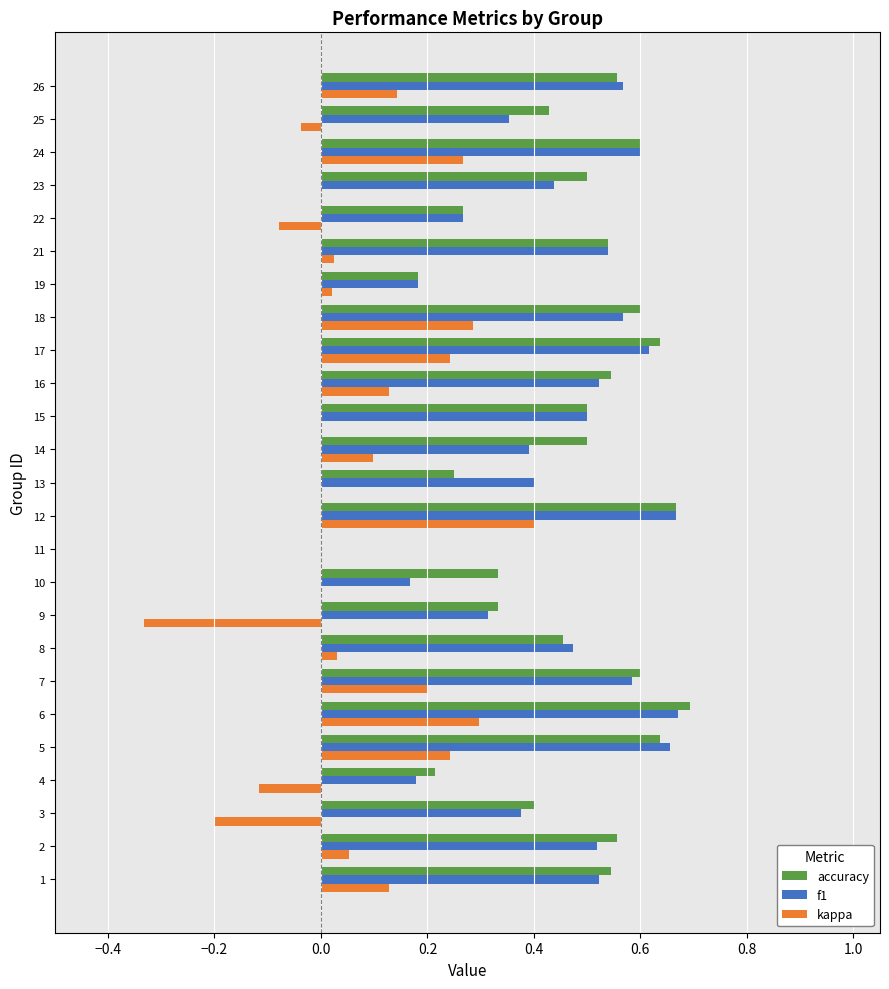

The f1 series shows 0.4 at 23. True or false?

True